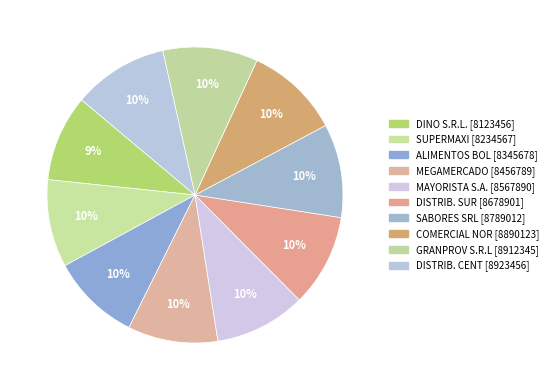

Is there a majority slice in this chart?

No